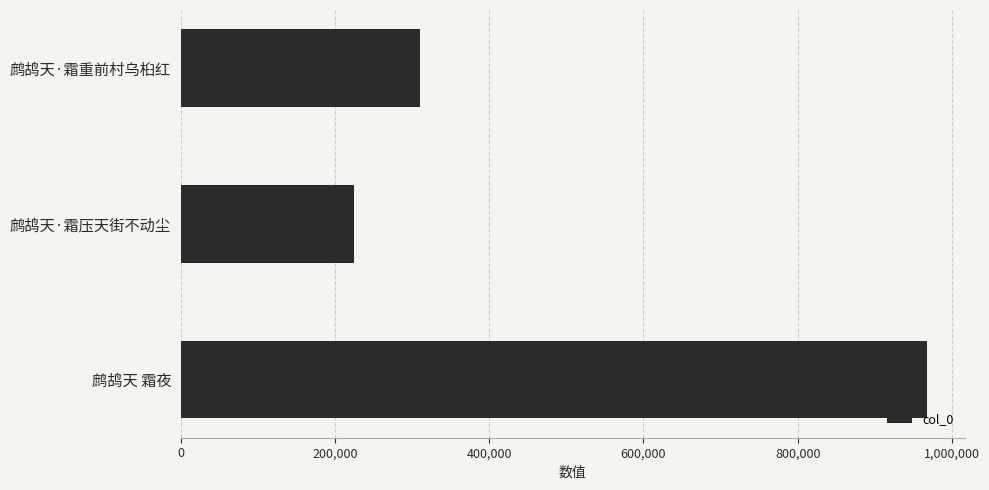

The value at 鹧鸪天 霜夜 is 517531. True or false?

False